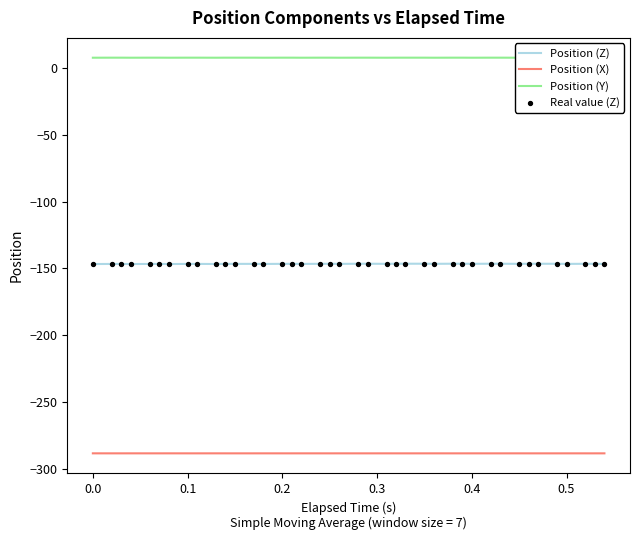

True or false: Position (Z) and Position (X) cross at least once.

False